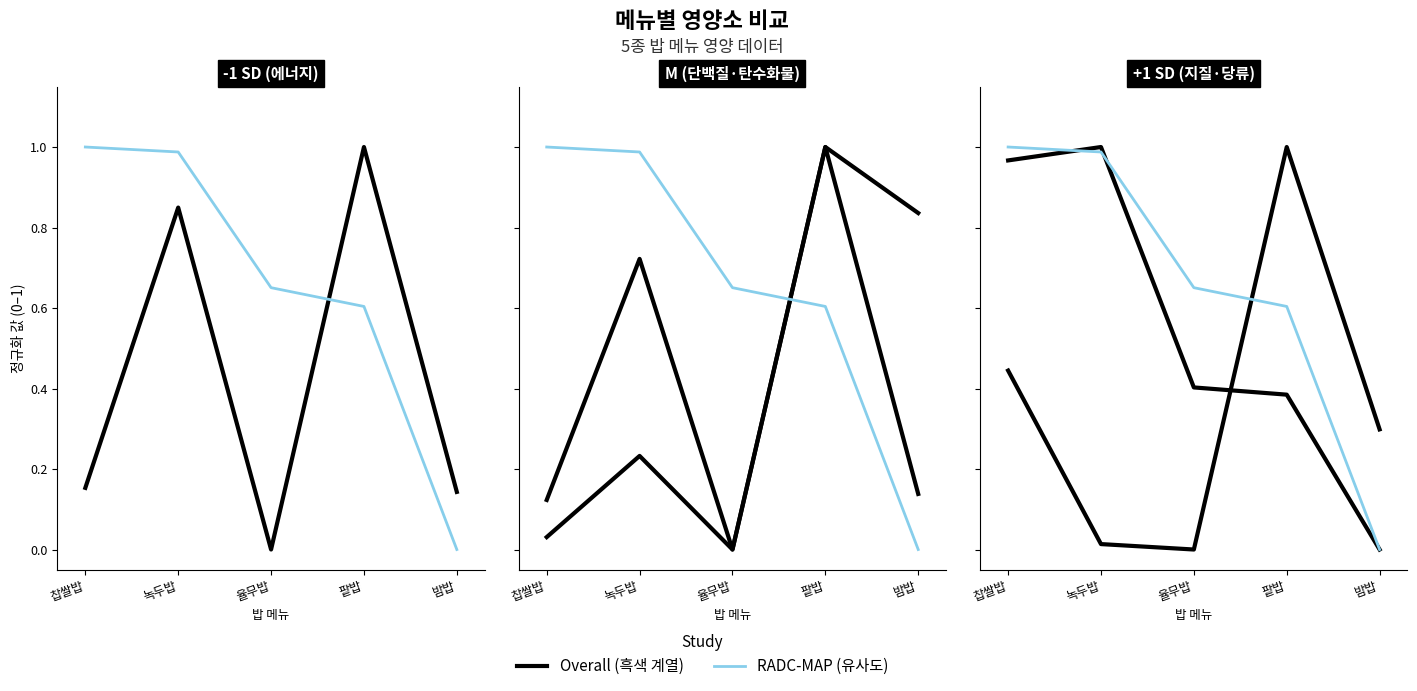

What is the difference between the second highest and second lowest values in the 유사도 series?

0.4